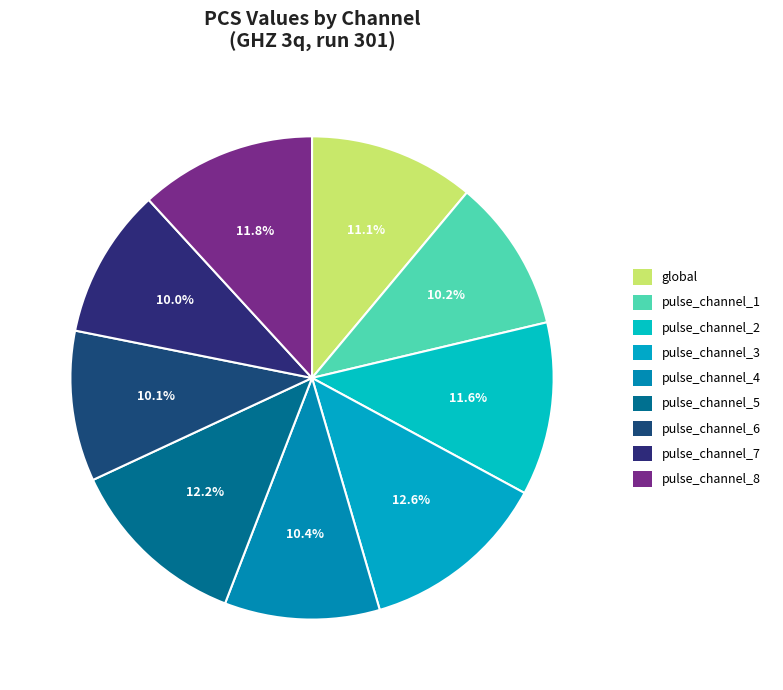

To the nearest percent, what percentage of the pie is pulse_channel_5?

12%